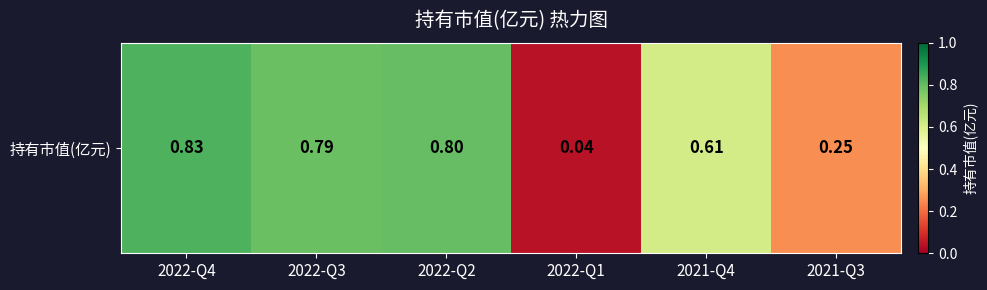

Reading right to left, what are all the values shown in this chart?

0.2	0.6	0.0	0.8	0.8	0.8